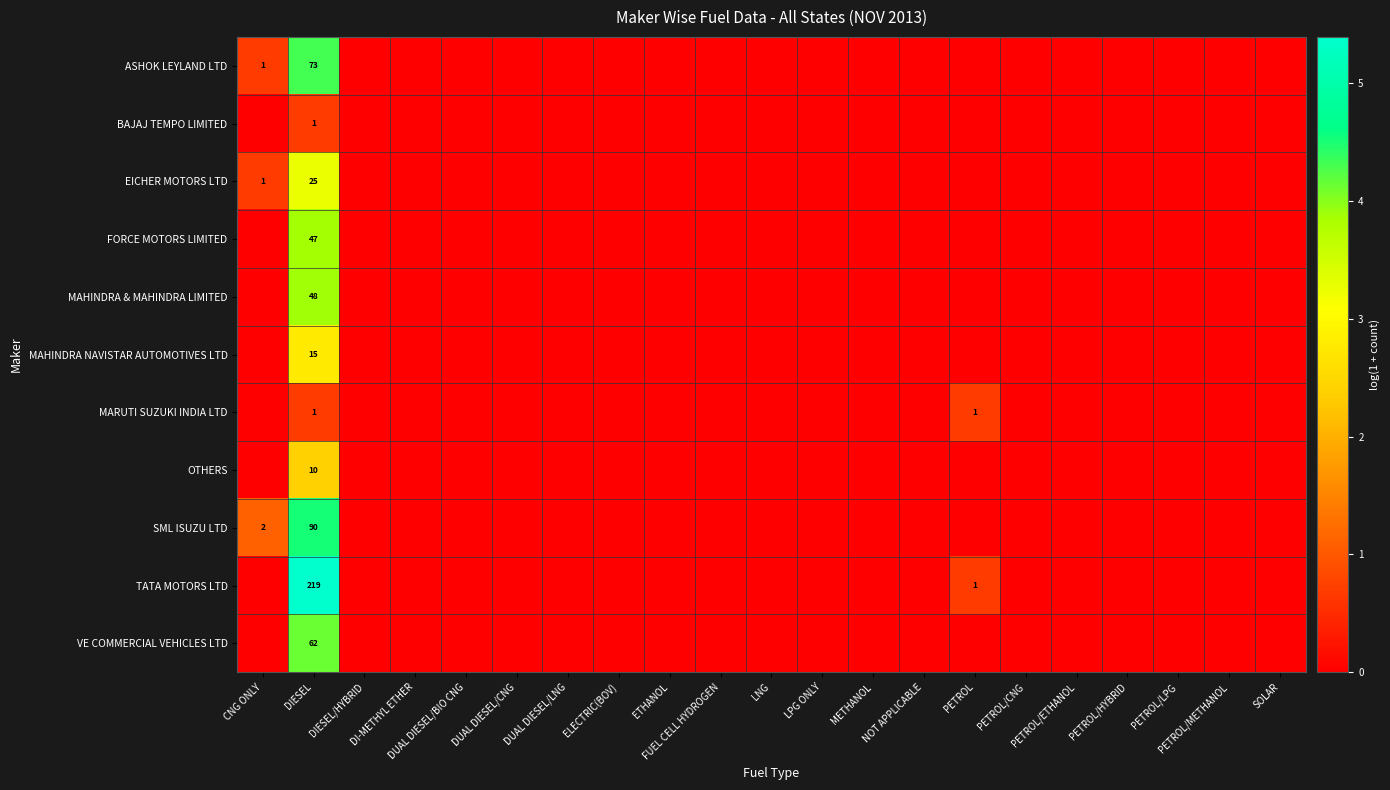

Where is ASHOK LEYLAND LTD nearest to the value 2?

CNG ONLY